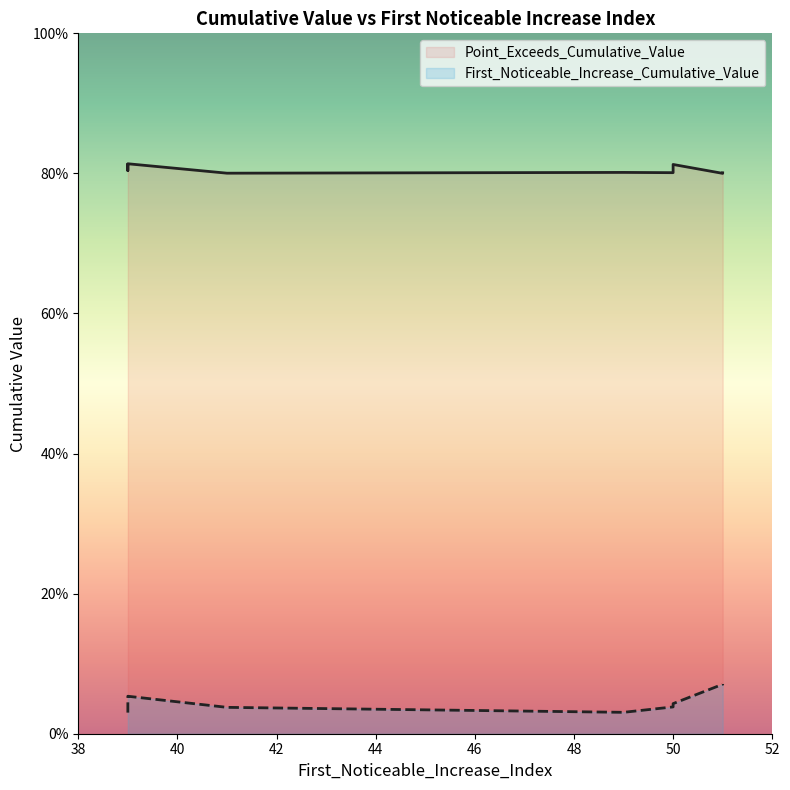

What is the sum of all Point_Exceeds_Cumulative_Value values?

8.1